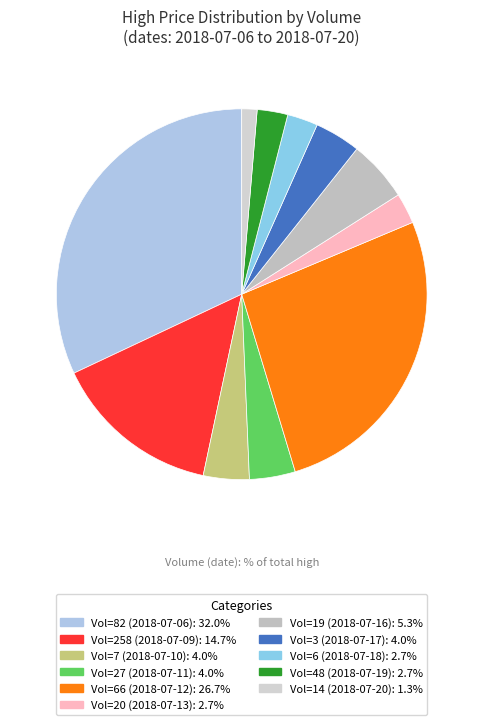

How many segments does this pie chart have?

11